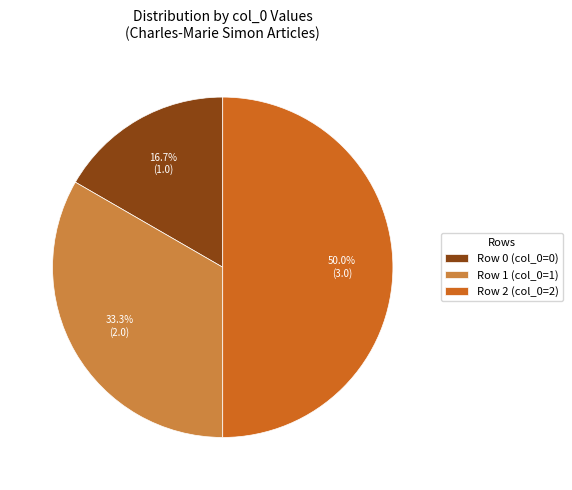

Which category has the biggest portion of the pie?

Row 2